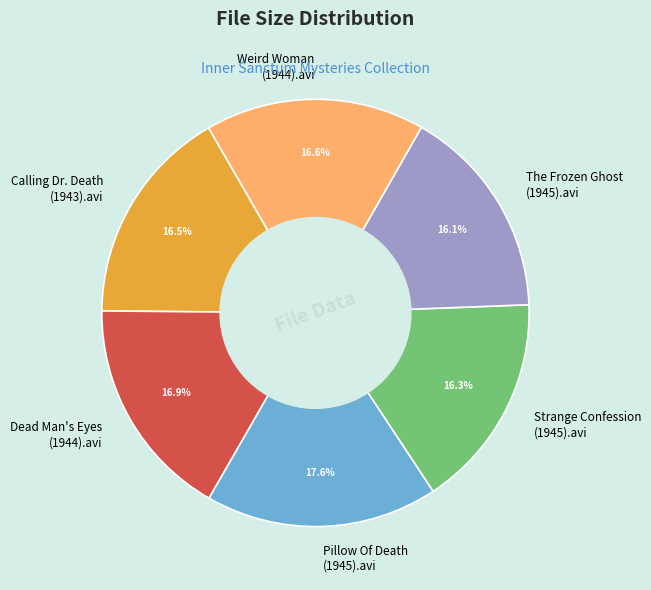

Is there any slice that represents more than half of the pie?

No